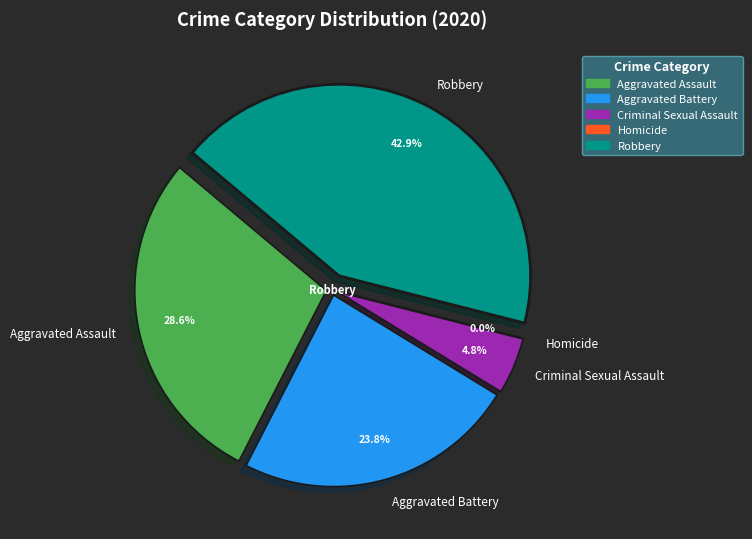

Is there any slice that represents more than half of the pie?

No